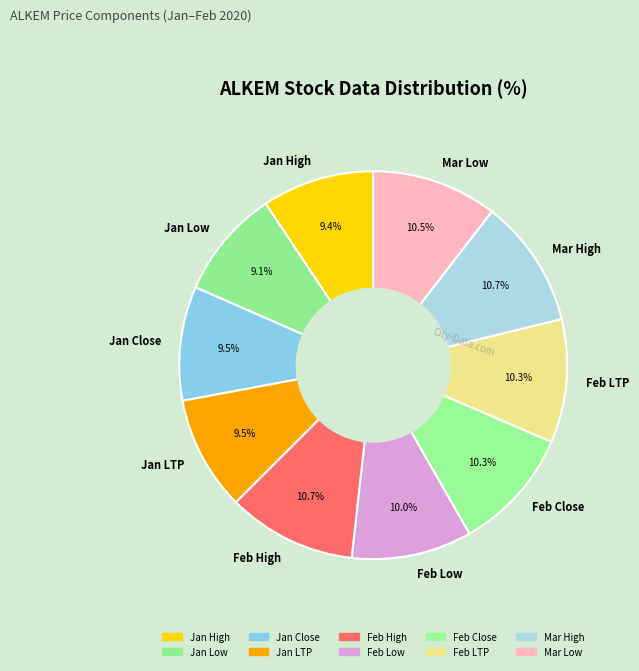

Approximately how many times larger is the value at Feb Low compared to Feb Close?

1.0